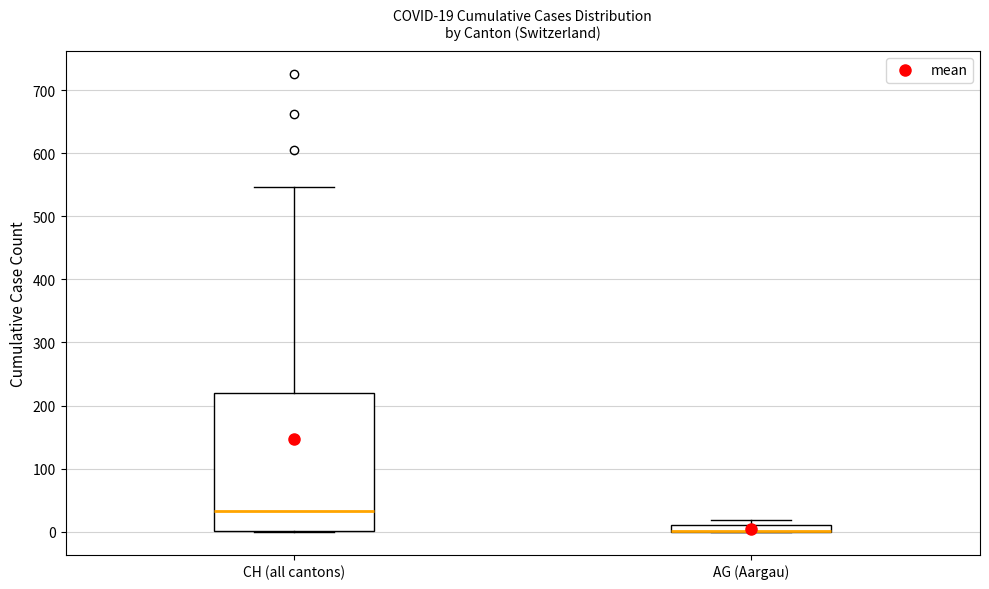

Which box is the tallest, from its lower edge to its upper edge?

CH (all cantons)